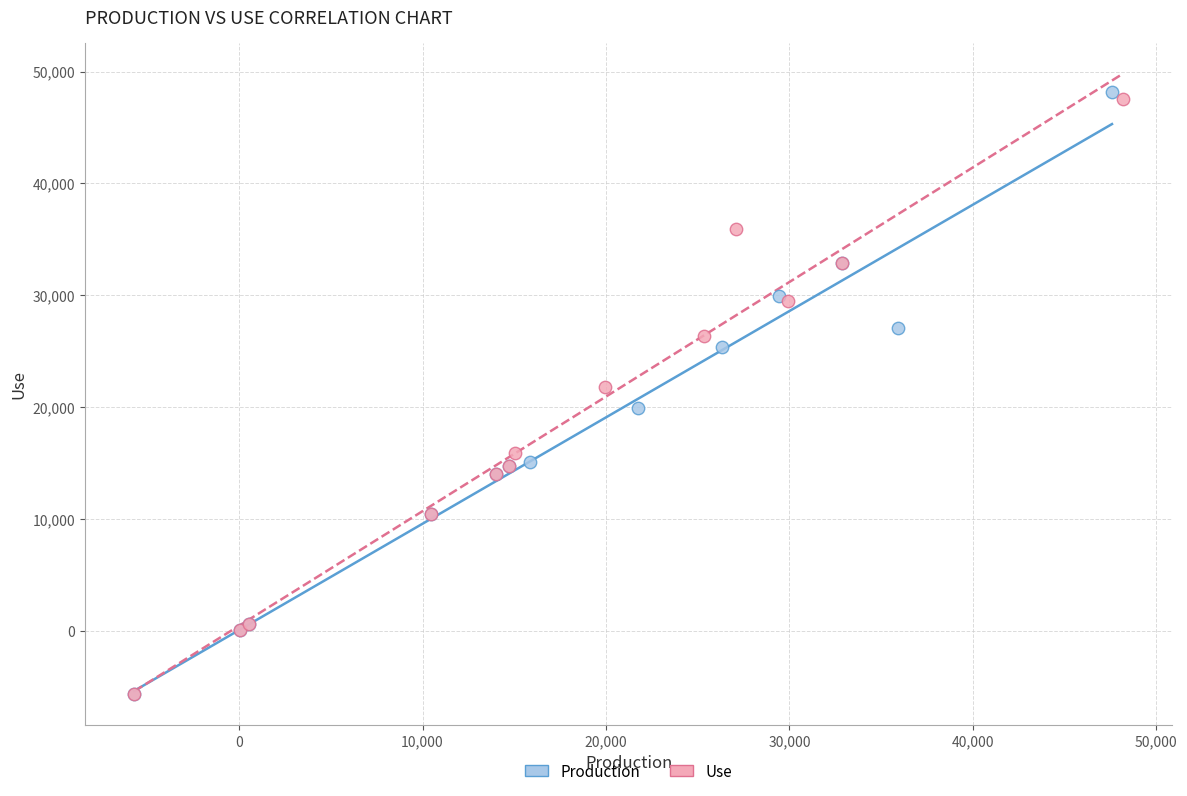

Which series has the largest Y range (max minus min)?

Production